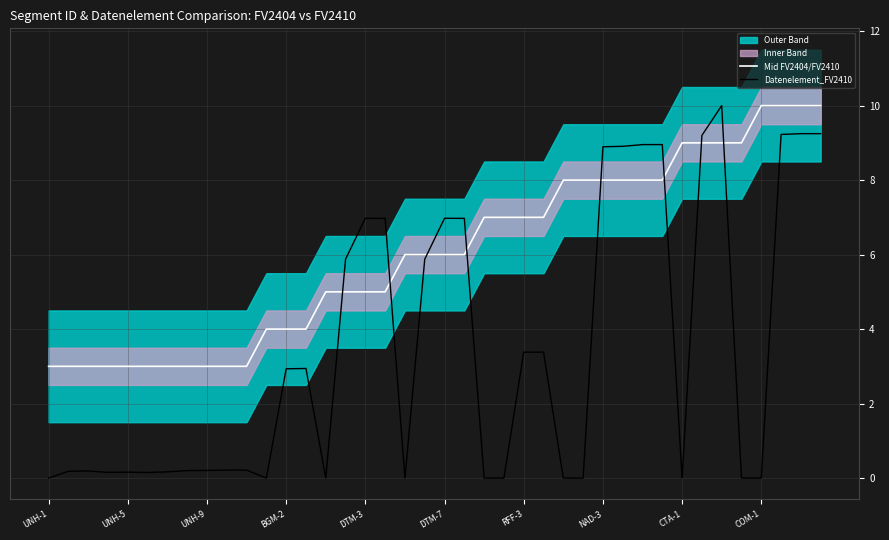

True or false: Mid FV2404/FV2410 has more than 2 interior local peaks.

False